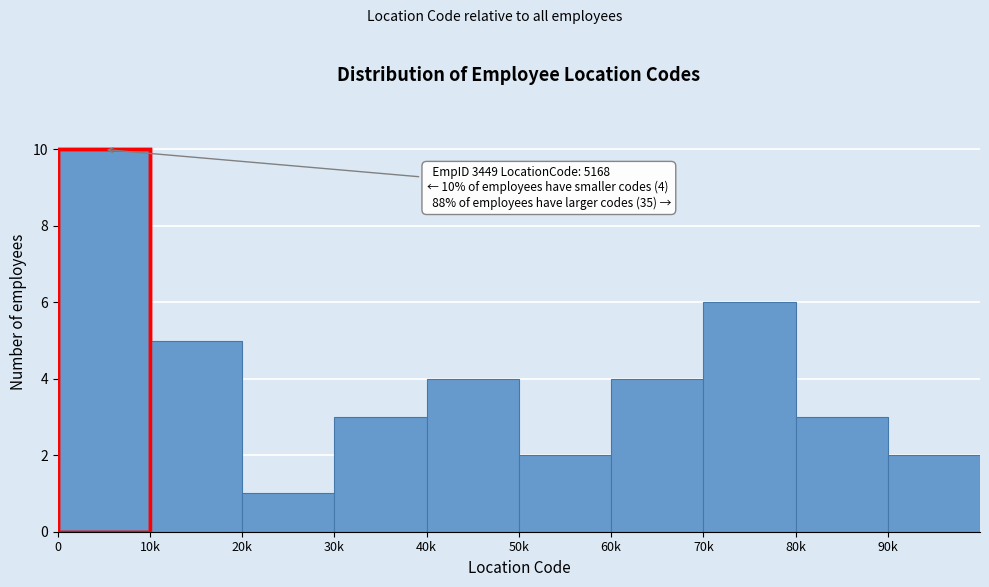

Reading left to right, transcribe all the data shown in this chart.

10	5	1	3	4	2	4	6	3	2